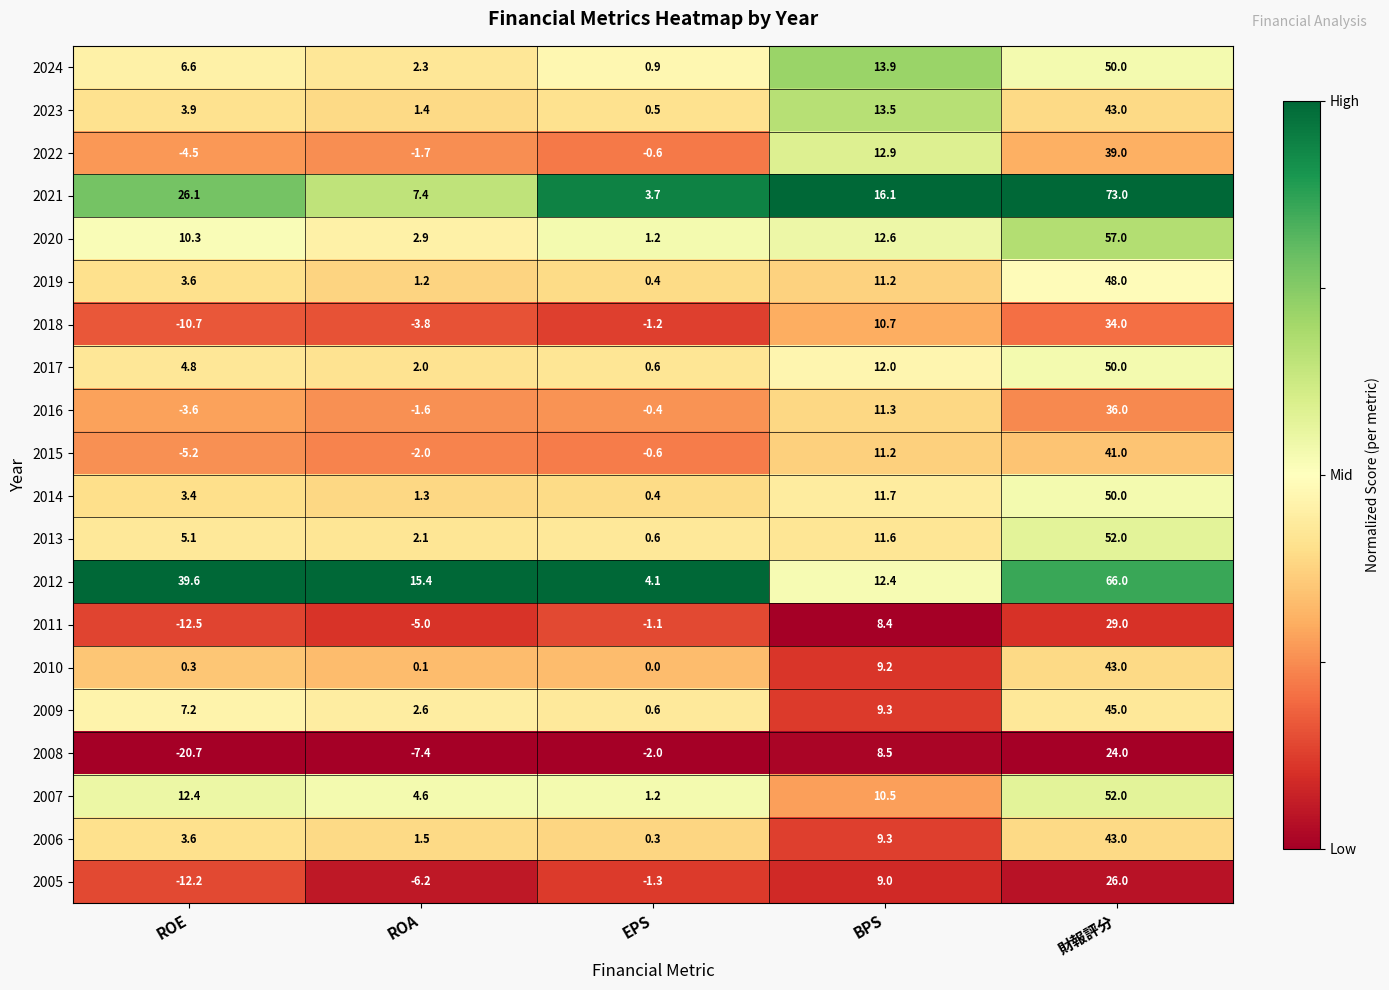

What value does the 2016 series have at ROE?

-3.6